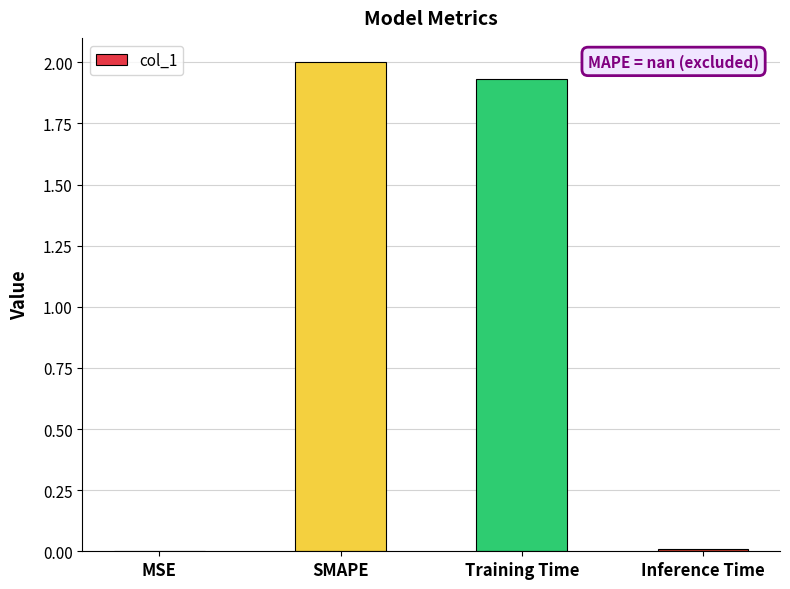

Does the chart contain stacked bars?

No